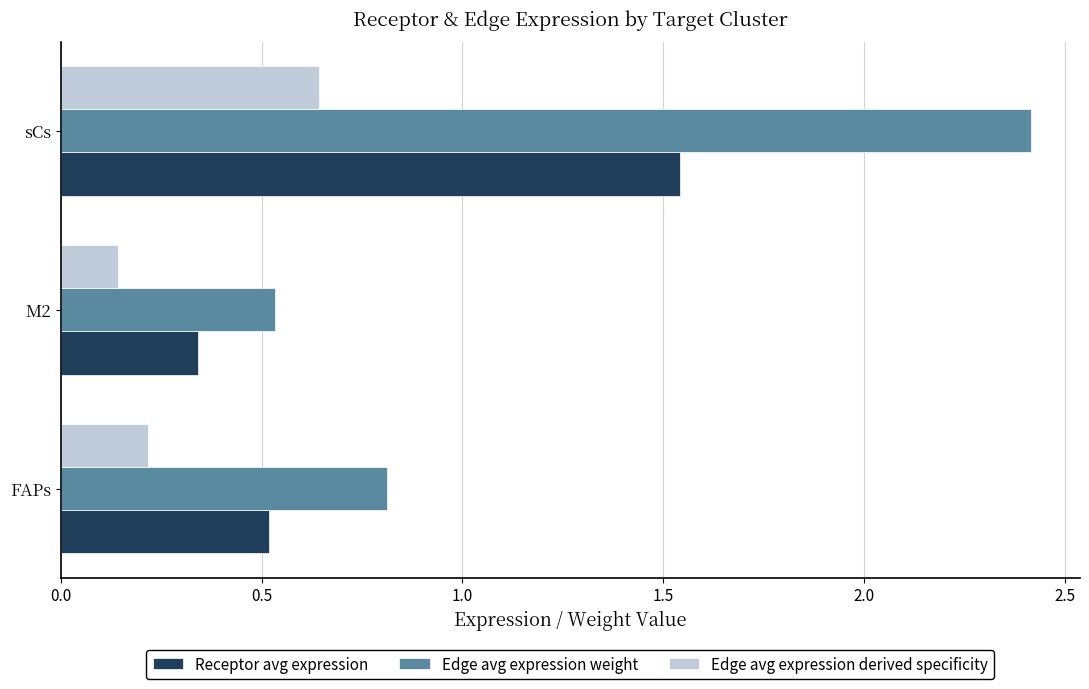

What is the sum of all Edge avg expression derived specificity values?

1.0